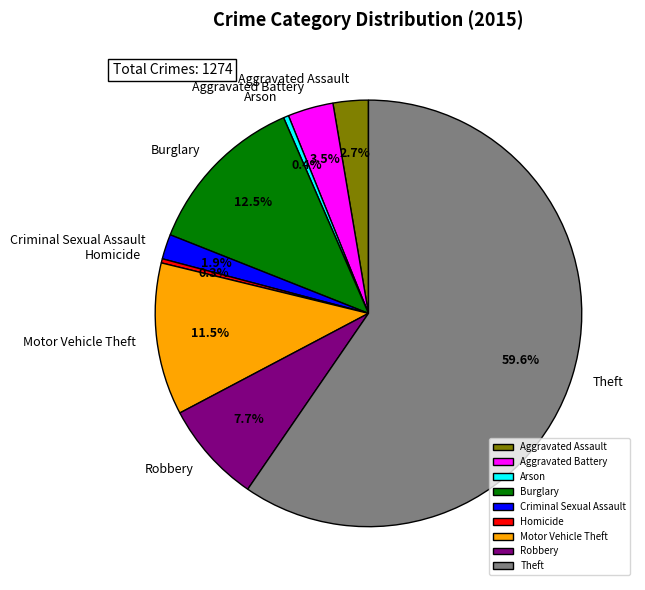

Which category has the biggest portion of the pie?

Theft